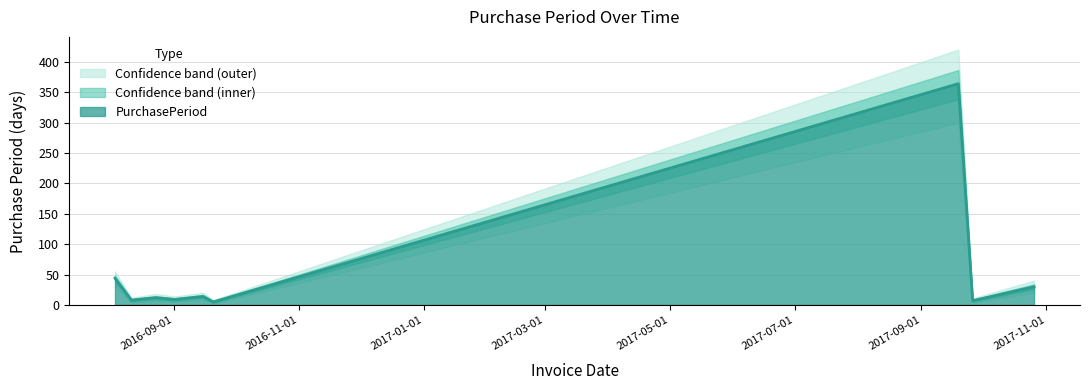

True or false: PurchasePeriod_lower and PurchasePeriod_upper cross at least once.

False